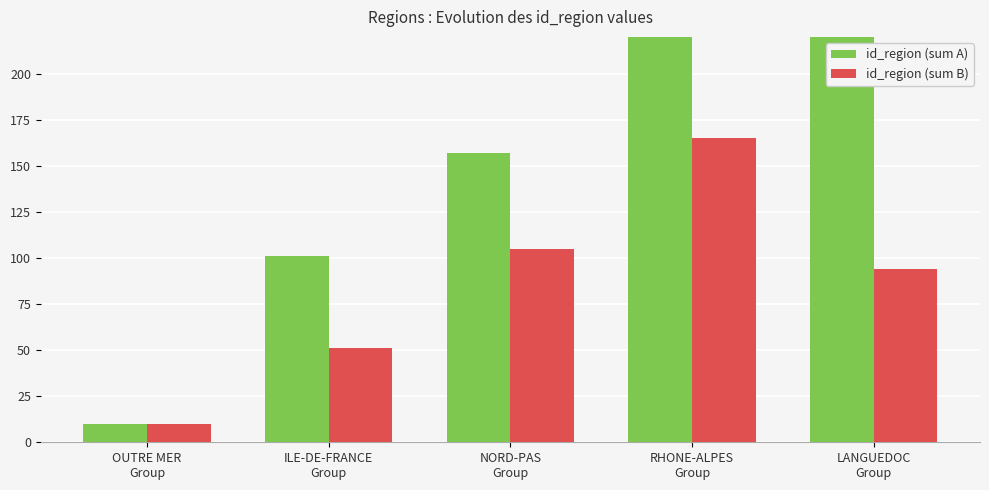

The value of id_region (sum B) at LANGUEDOC
Group is 94. True or false?

True